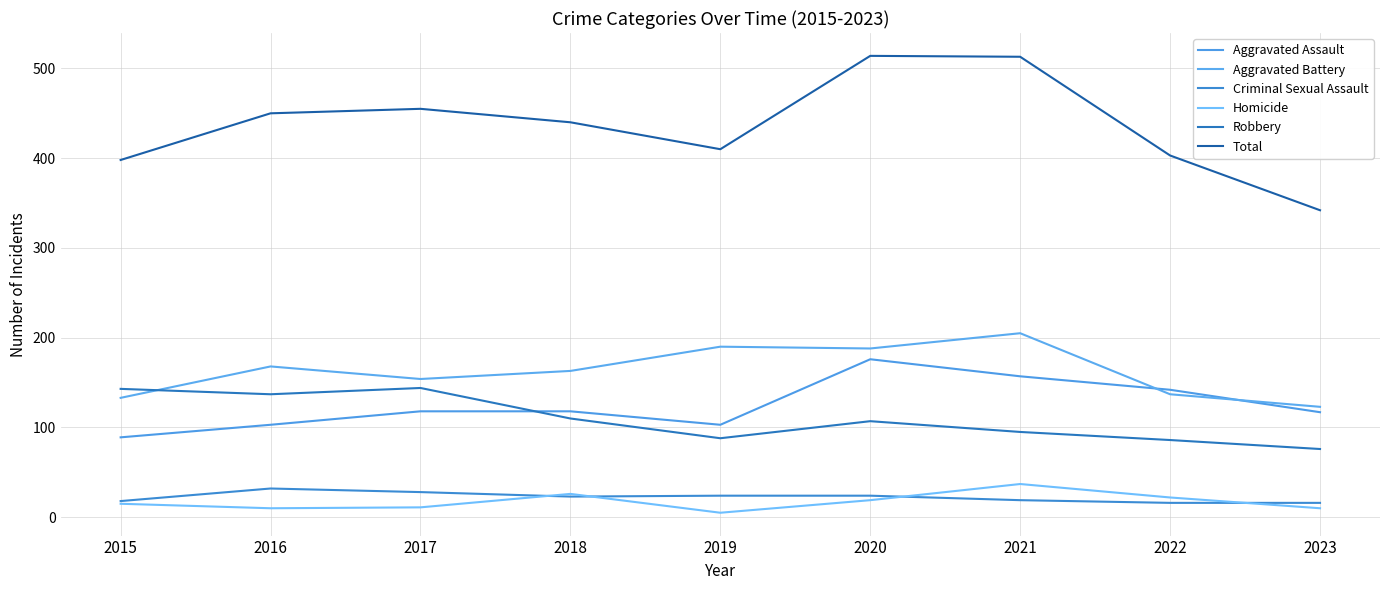

Which series has the largest range (max minus min)?

Total